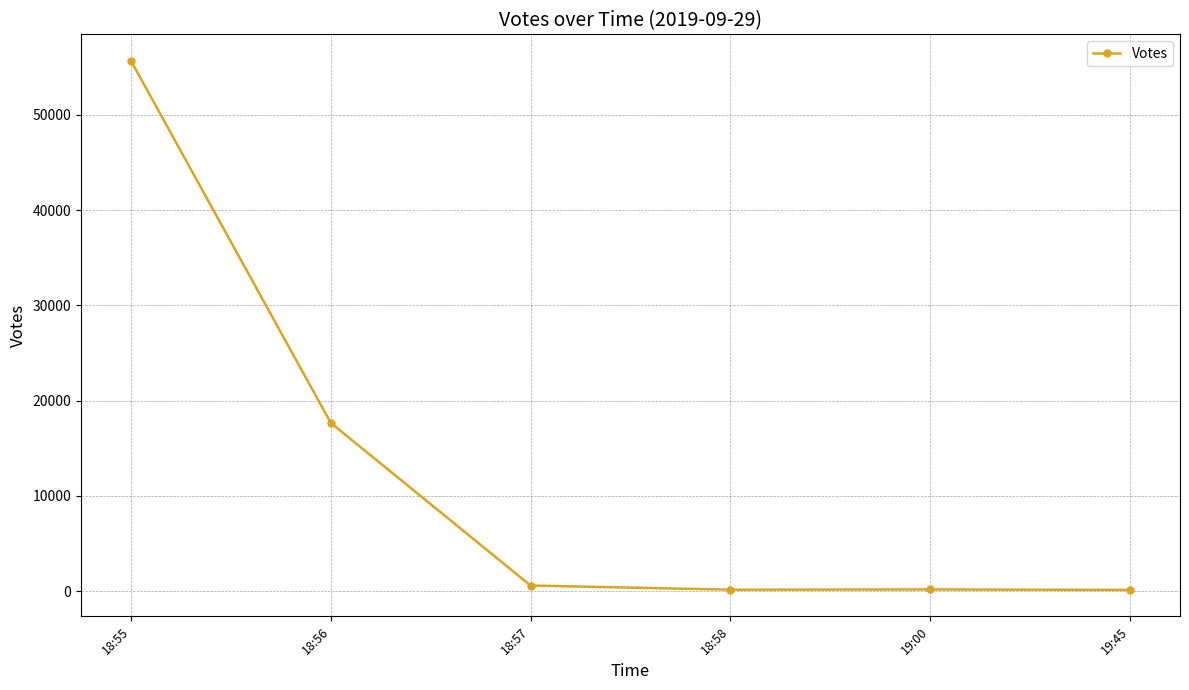

Read the value at 19:00.

187